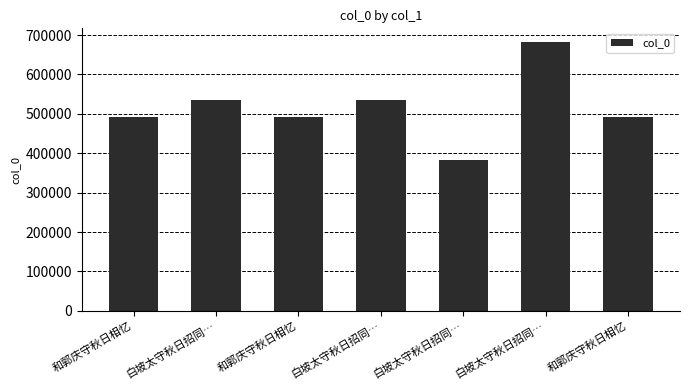

Read the value at 和郭庆守秋日相忆, to the nearest 50.

492750